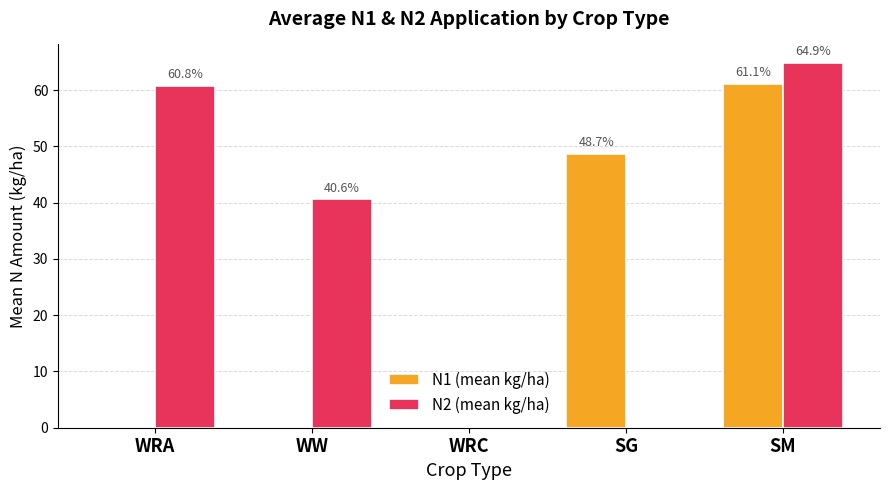

At which category is the sum across all series the highest?

SM